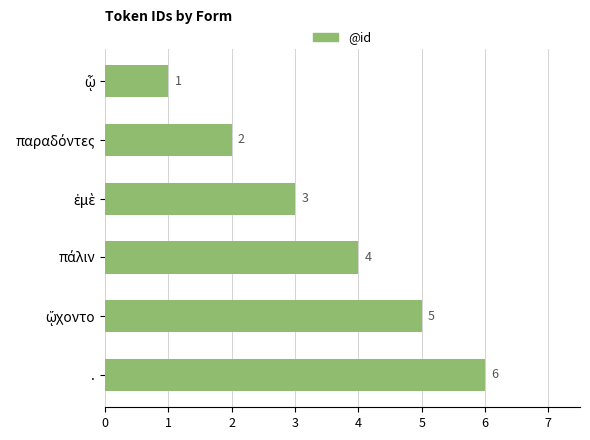

How many distinct data groups are displayed?

1